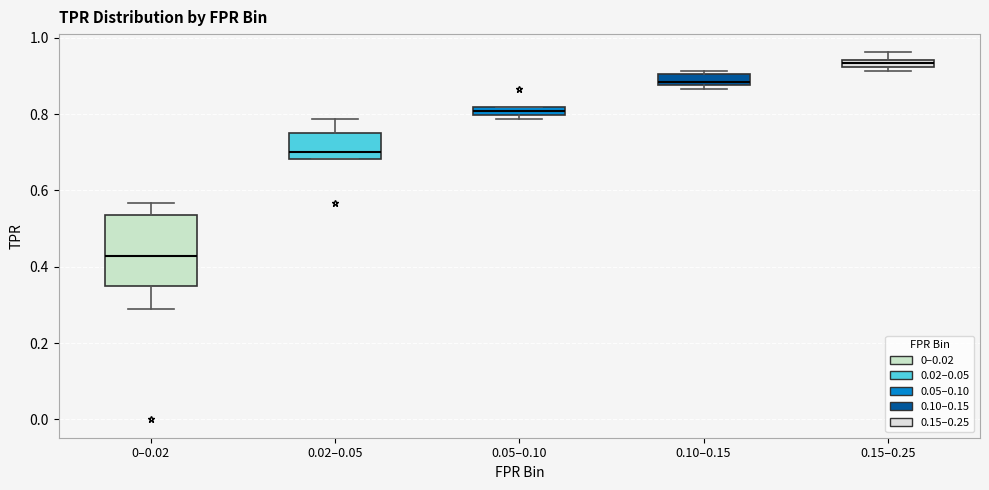

Which box's median line is the lowest?

0–0.02